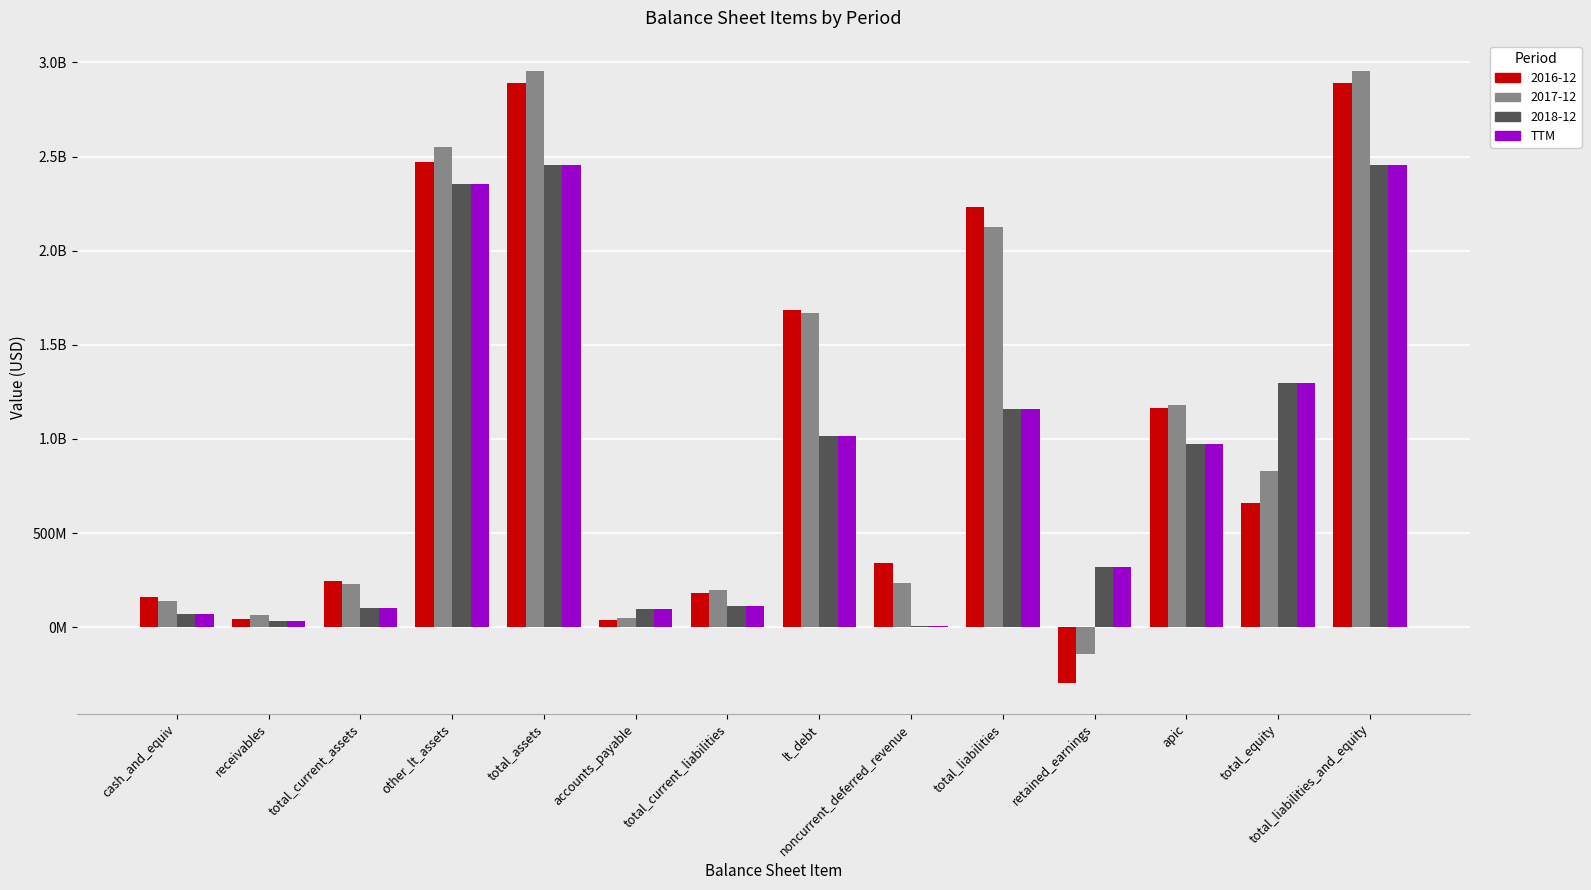

Does the chart contain stacked bars?

No